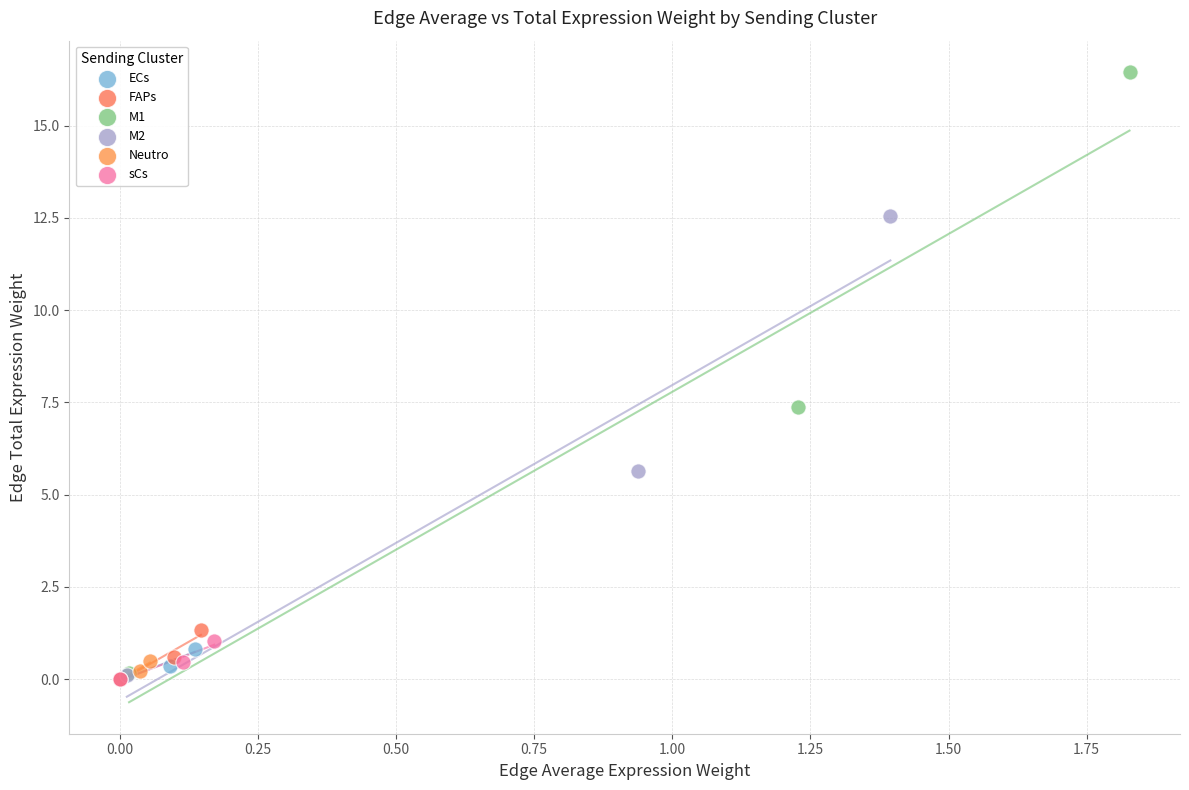

Which series has the widest spread of Y values?

M1